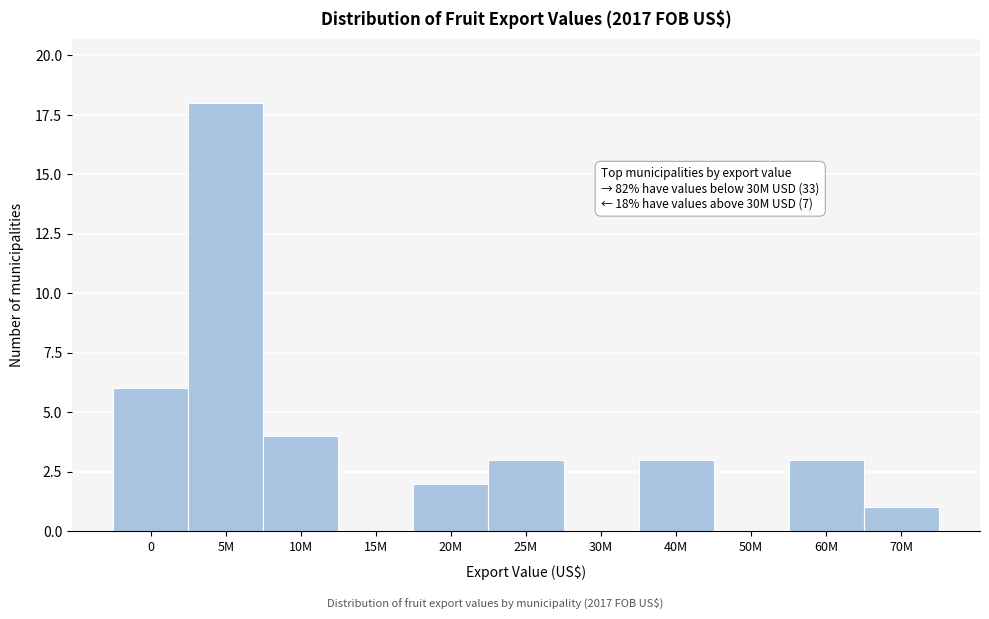

Reading right to left, list all the values displayed in this chart.

70M=1	60M=3	50M=0	40M=3	30M=0	25M=3	20M=2	15M=0	10M=4	5M=18	0=6